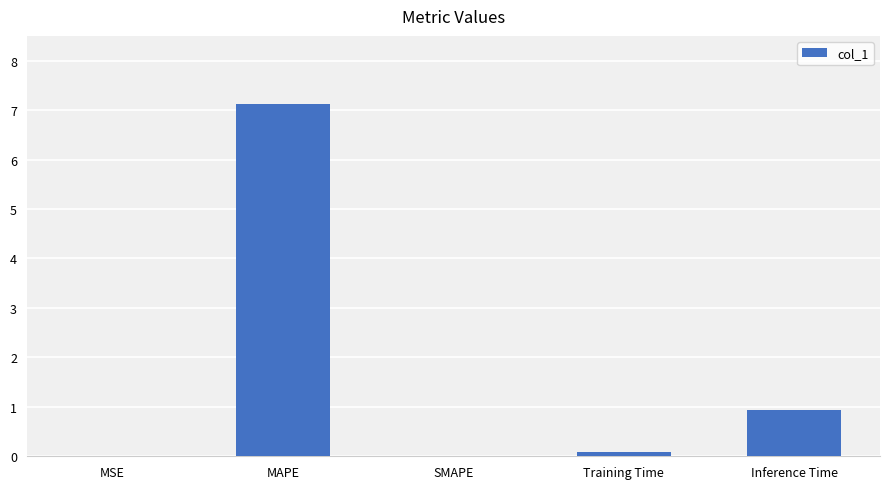

What is the greatest value displayed?

7.1